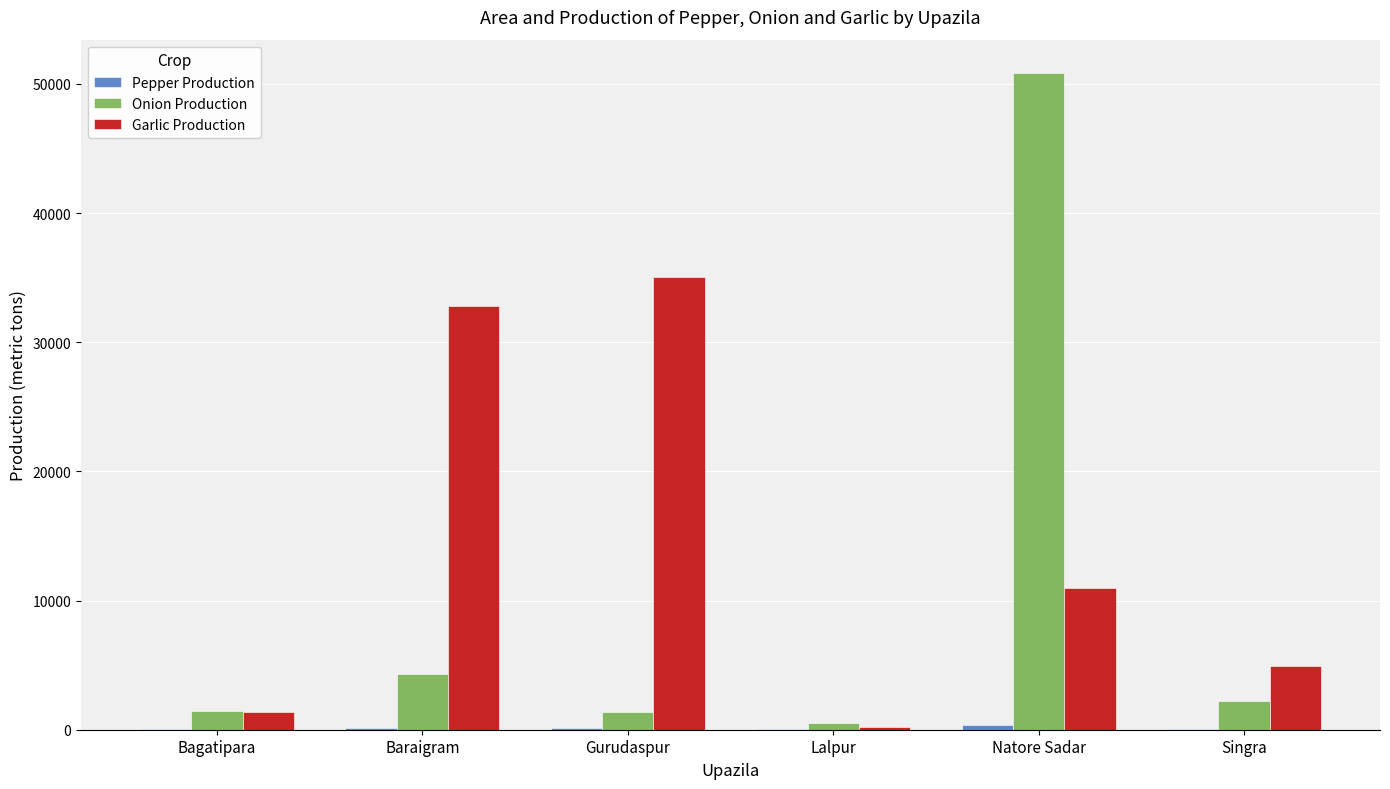

At which label is Onion Production closest to 25682?

Baraigram